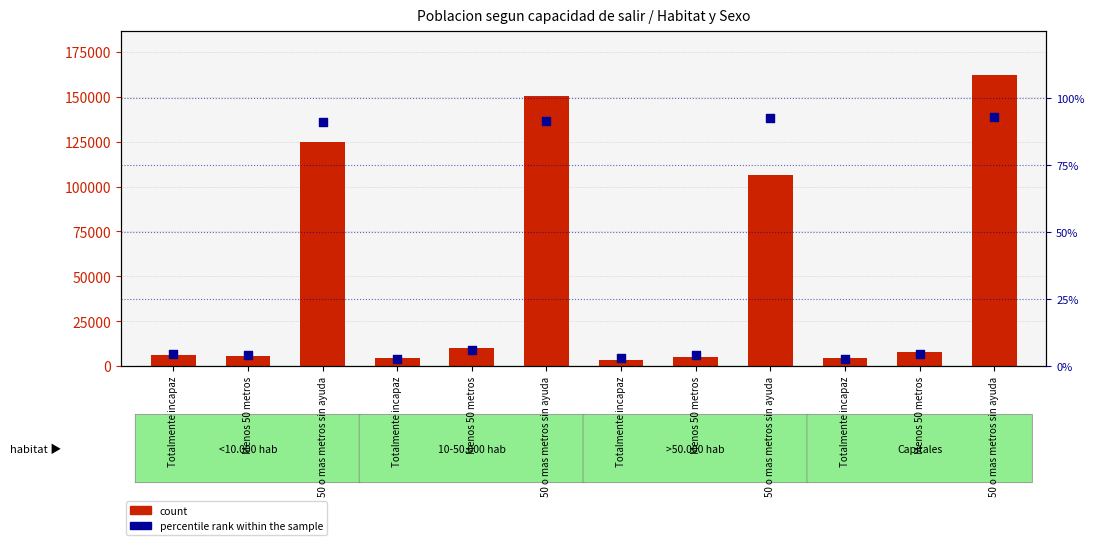

Is the value of count (Hombre) at Menos 50 metros greater than the value of percentile rank within the sample at 50 o mas metros sin ayuda?

Yes